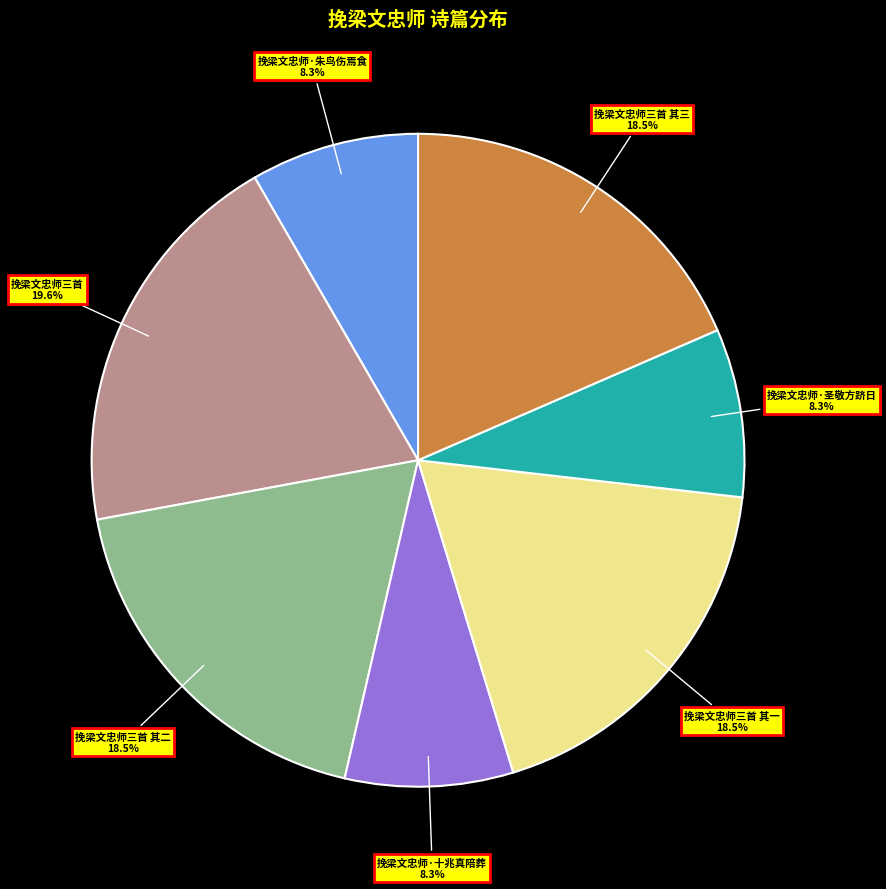

To the nearest percent, what is the combined percentage of 挽梁文忠师·圣敬方跻日 and 挽梁文忠师三首?

28%